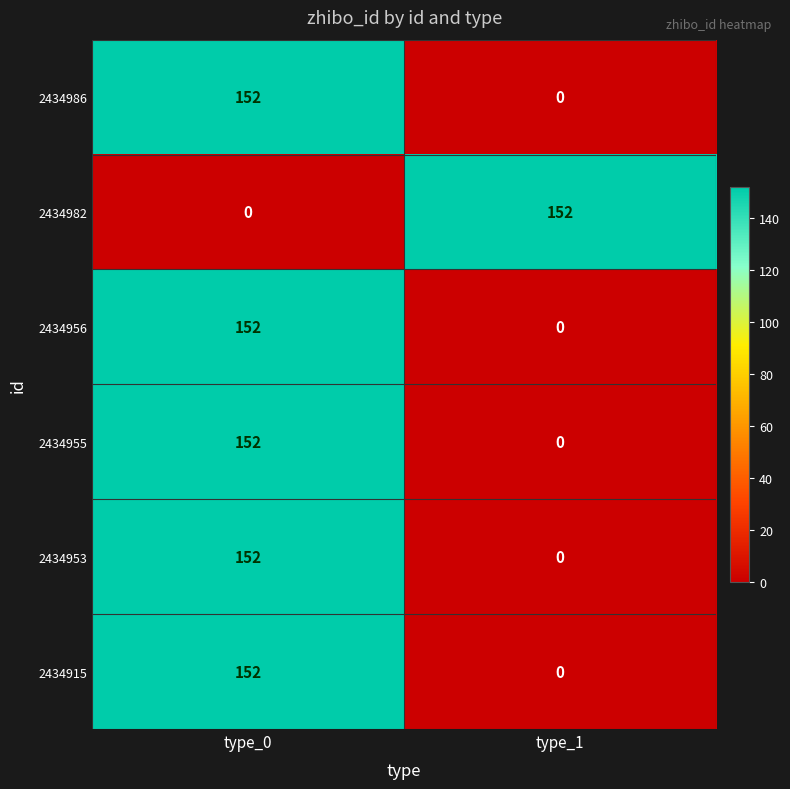

Count the number of categories in the chart.

2